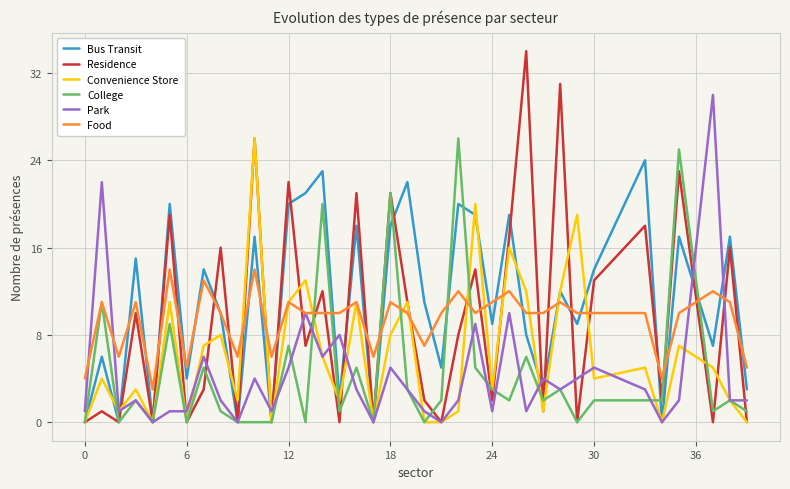

What is the greatest value displayed?

34